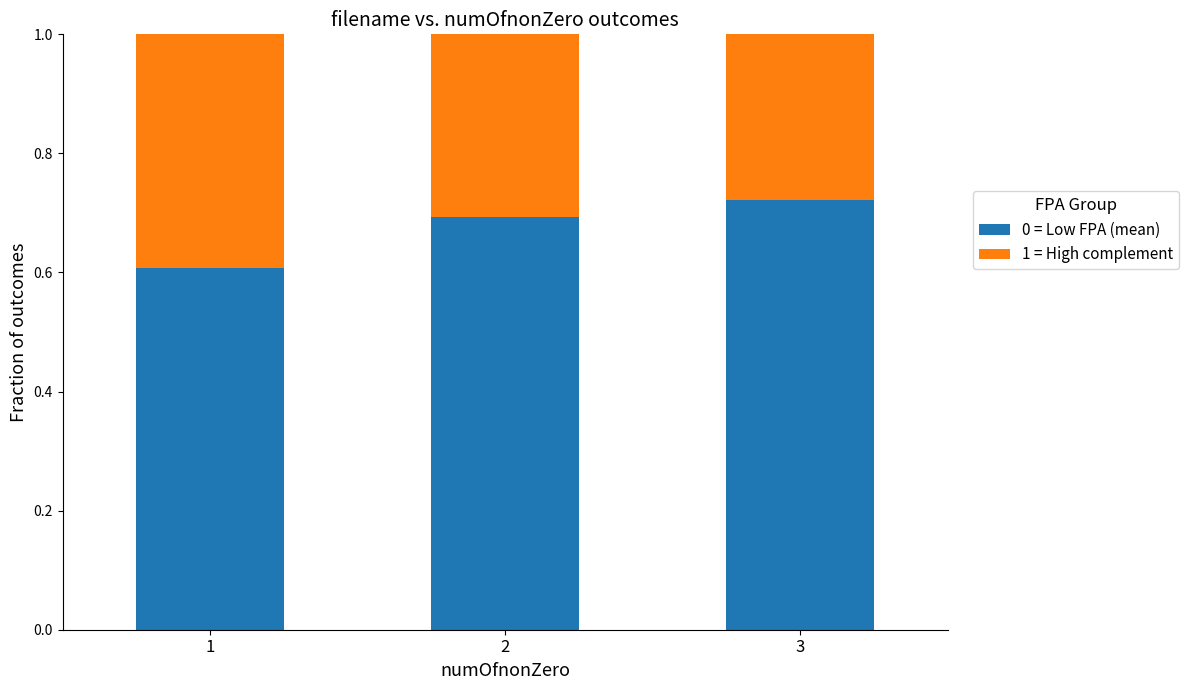

What is the lowest value of the 0 = Low FPA (mean) series?

0.6